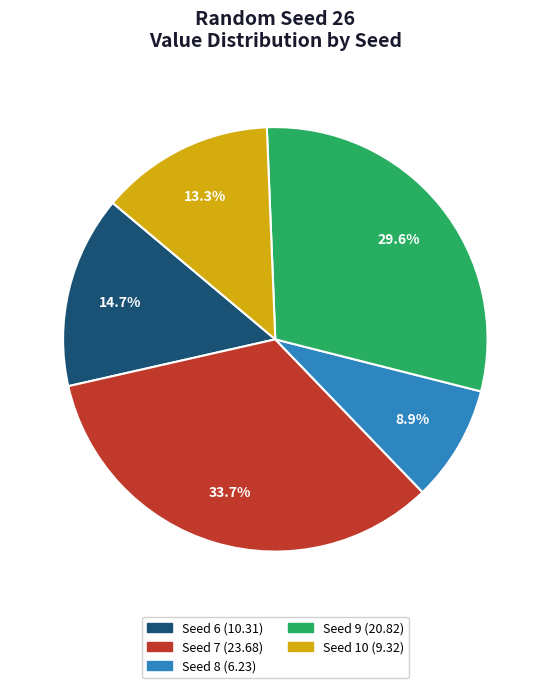

Does any single category account for the majority?

No